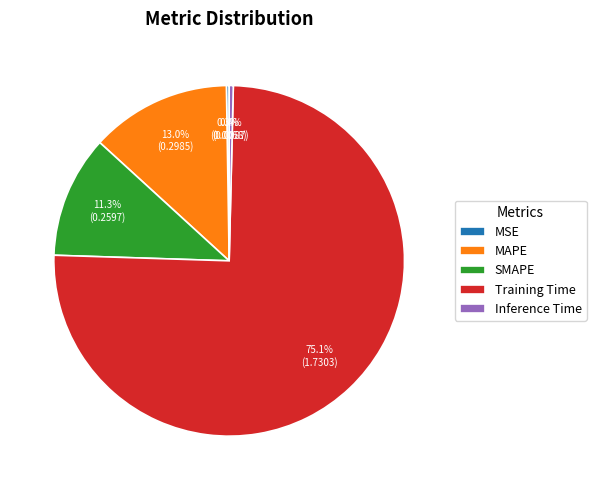

To the nearest percent, what is the combined percentage of MAPE and Inference Time?

13%